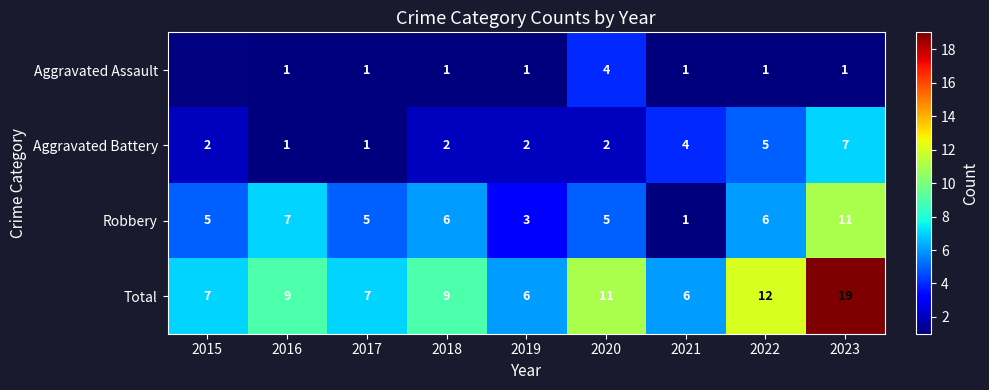

What is the sum of all Robbery values?

49